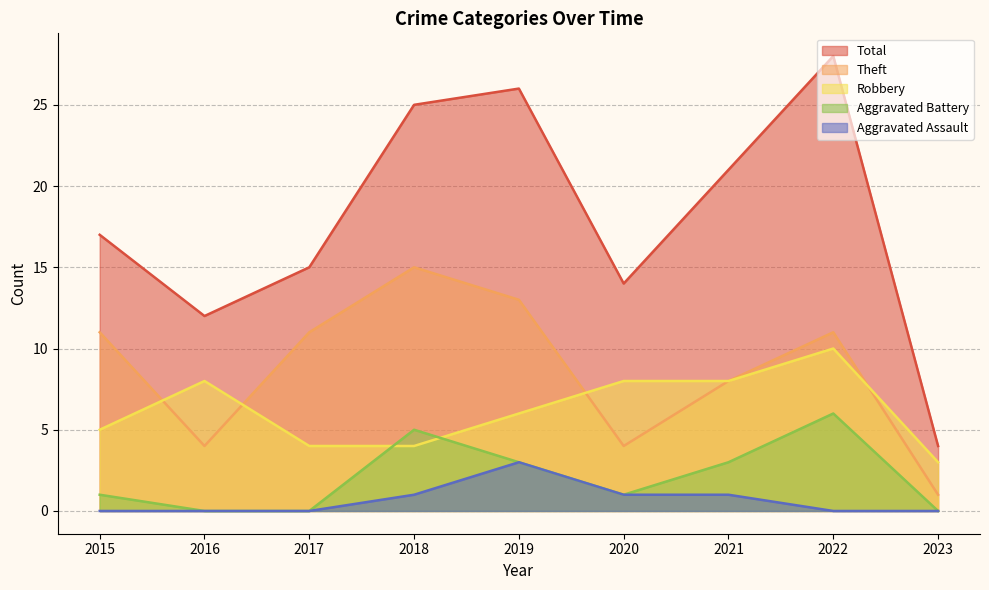

The value of Theft at 2023 is 2. True or false?

False